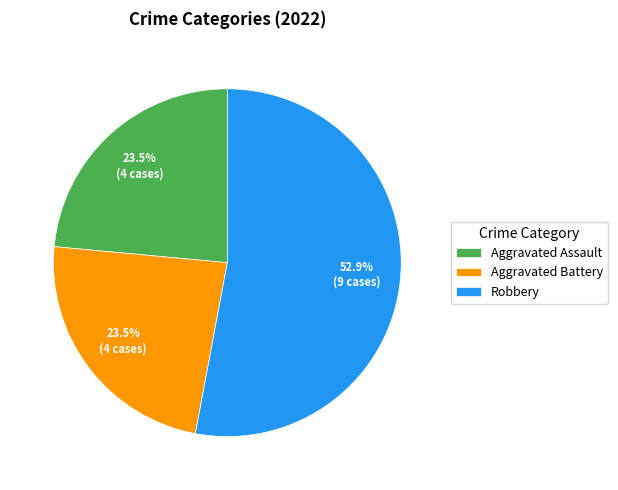

To the nearest percent, what is the difference between the largest and smallest slice percentages?

29%